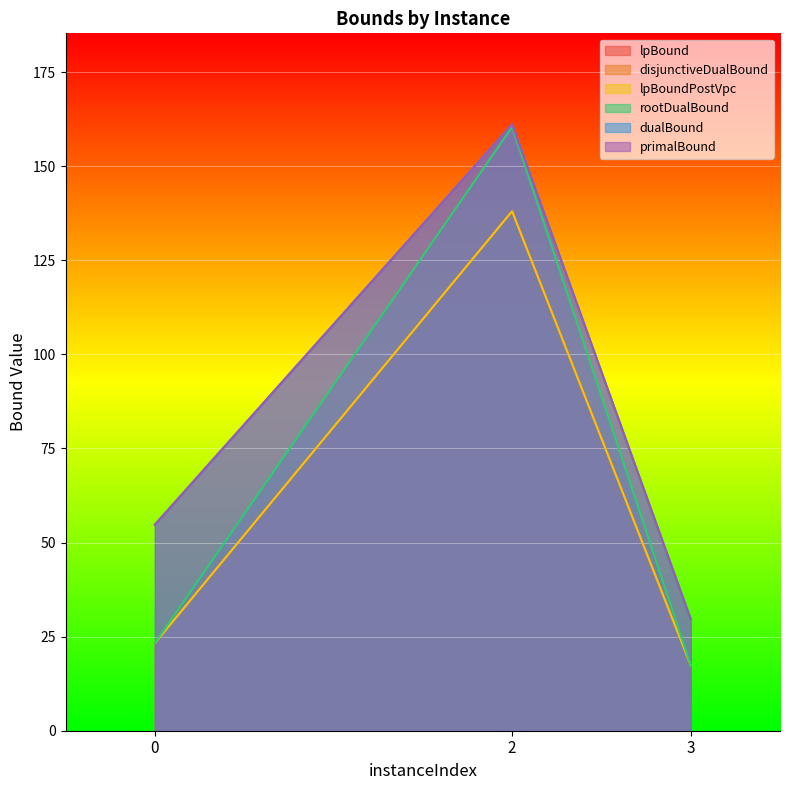

How many categories are shown in the chart?

3